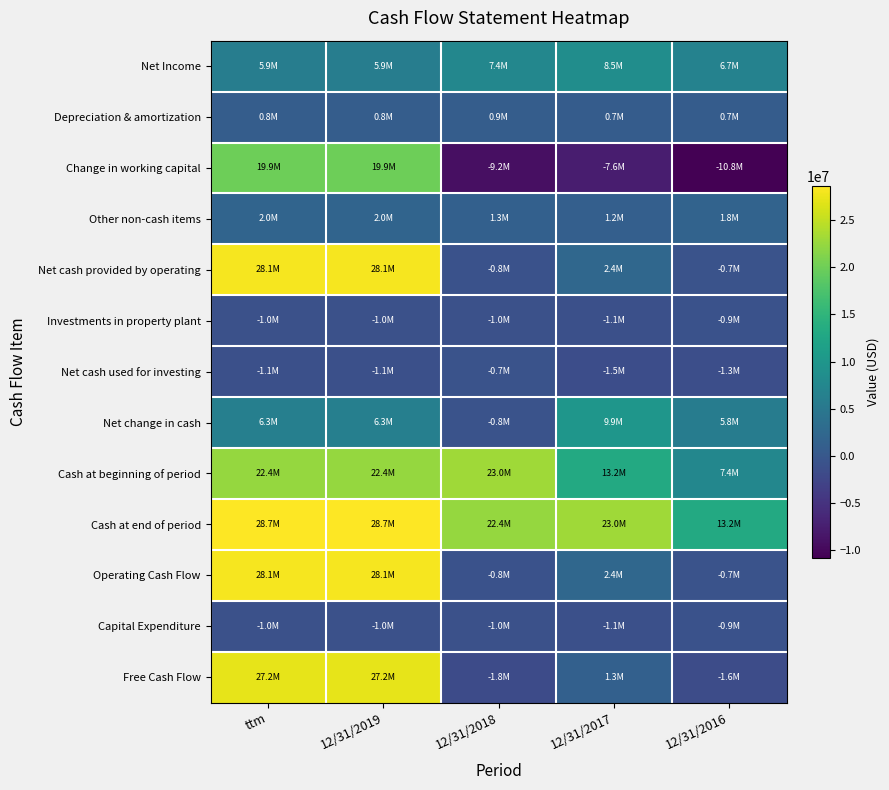

Which series has the widest spread of values?

Change in working capital